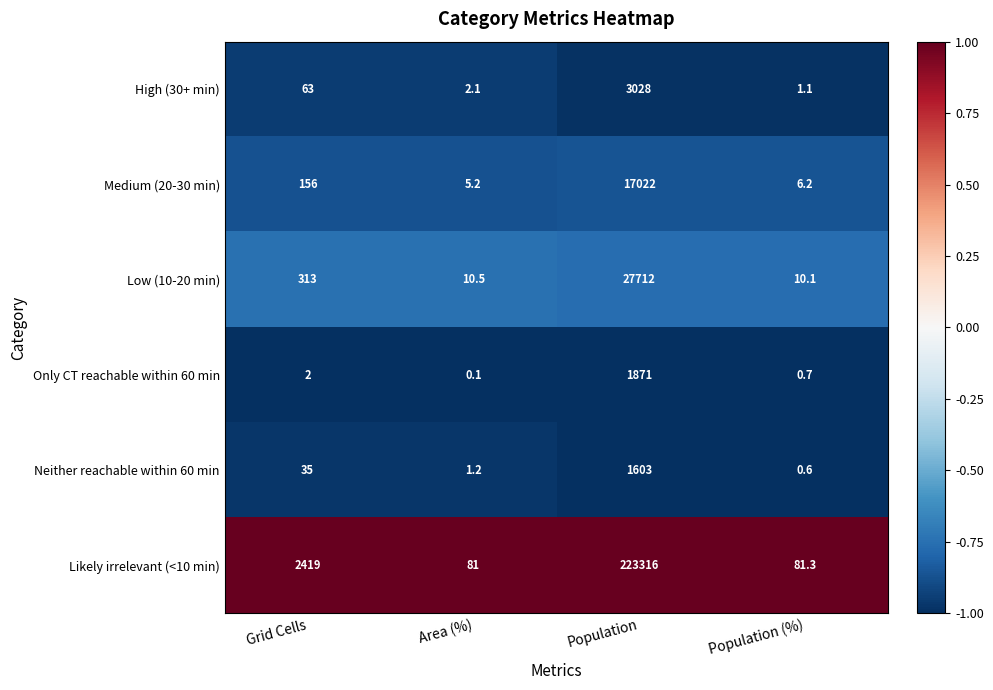

How many series are shown in this chart?

6